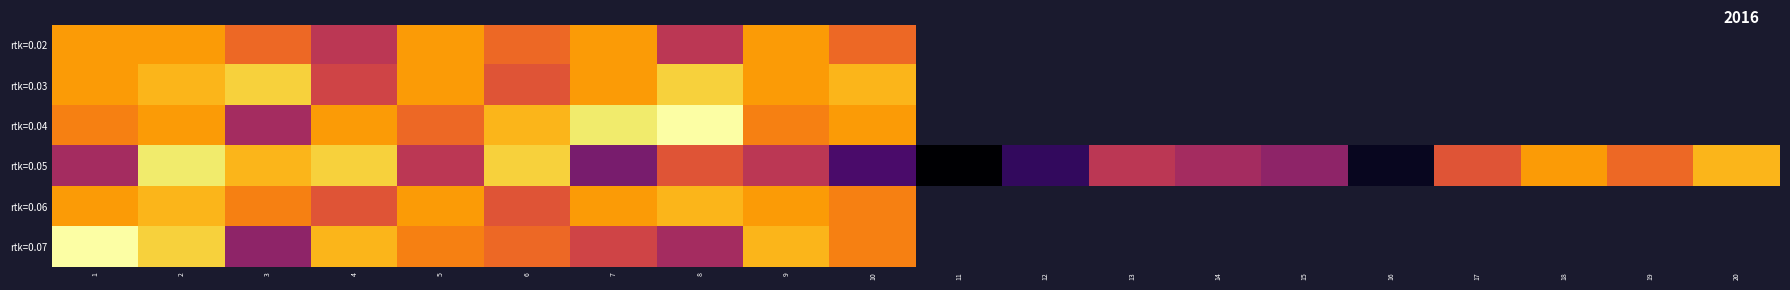

What is the difference between the rtk=0.06 values at 4 and 5?

3.0